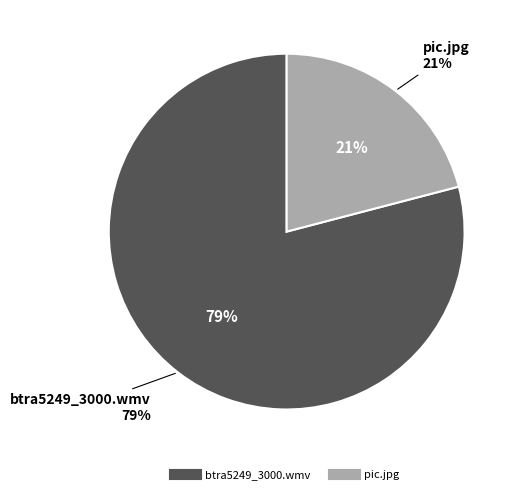

To the nearest percent, what percentage of the pie is pic.jpg?

21%